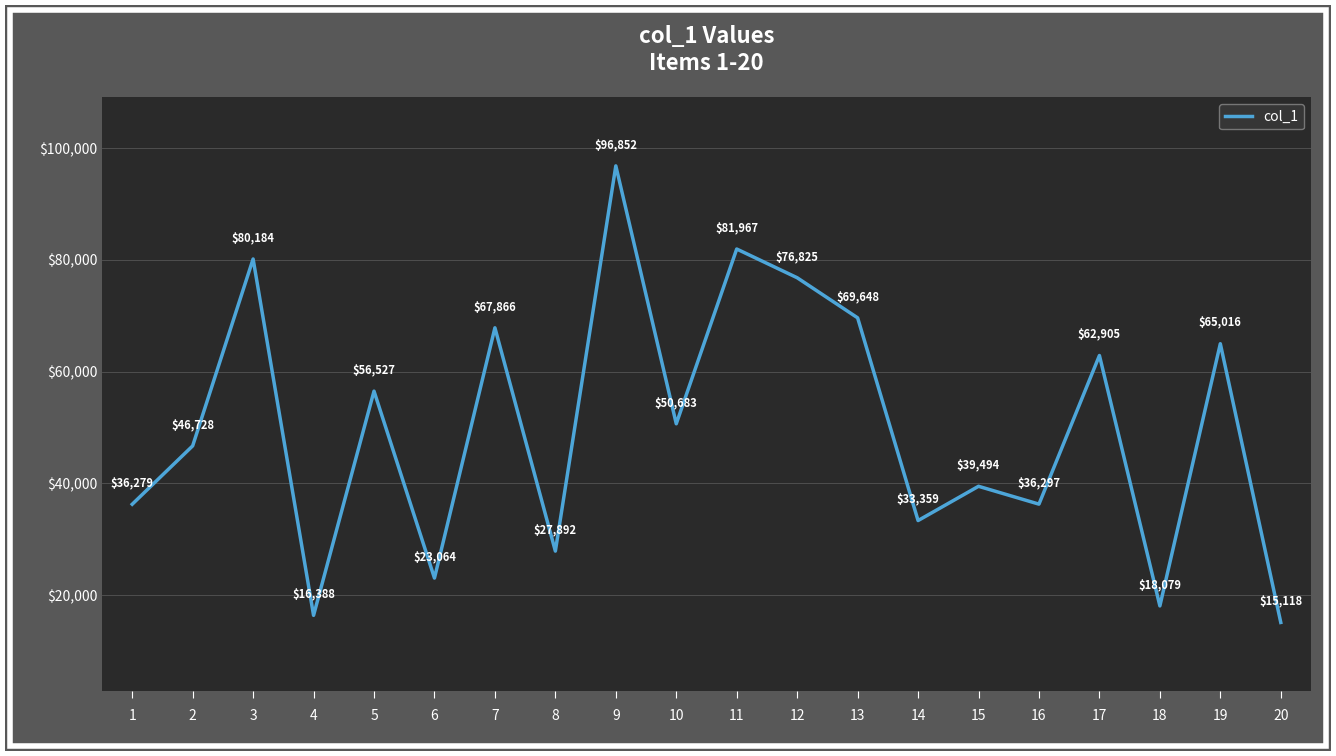

Which has a higher value, 20 or 17?

17